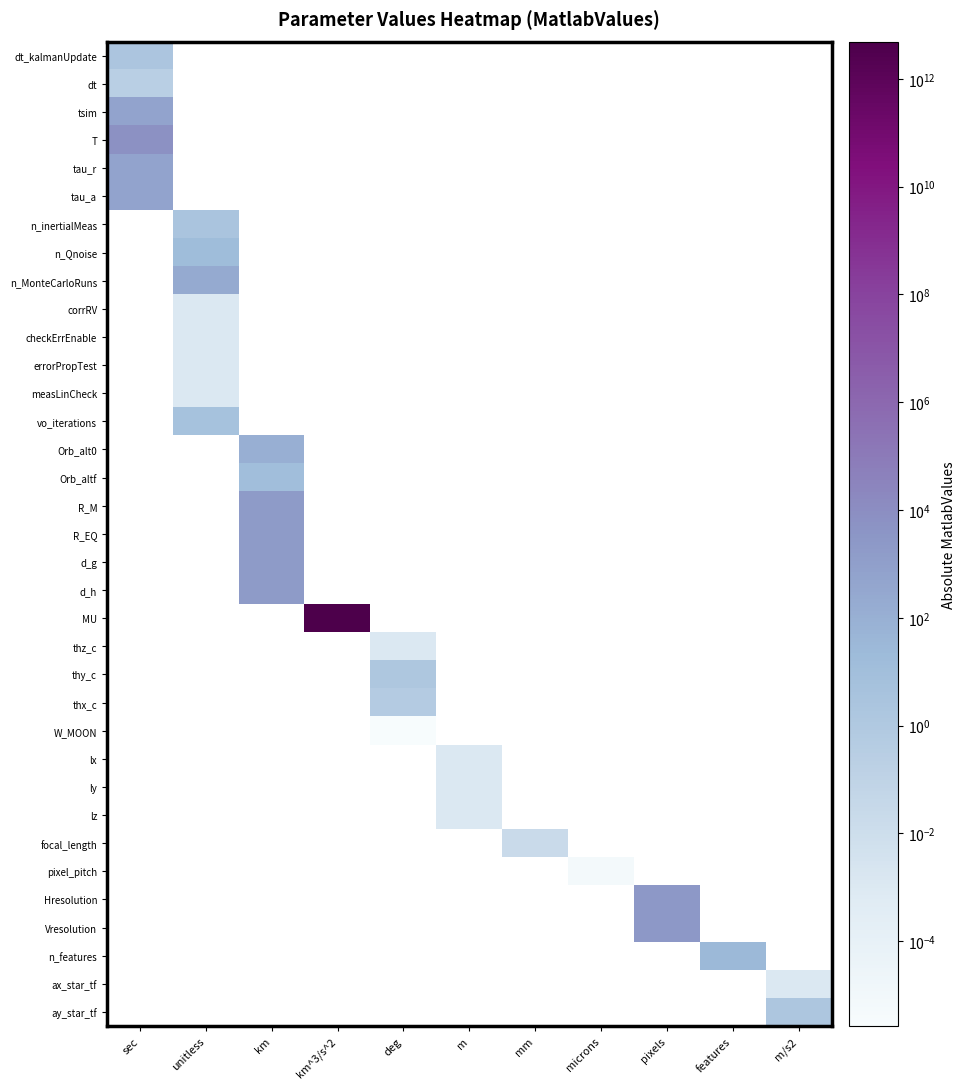

How many series are shown in this chart?

35